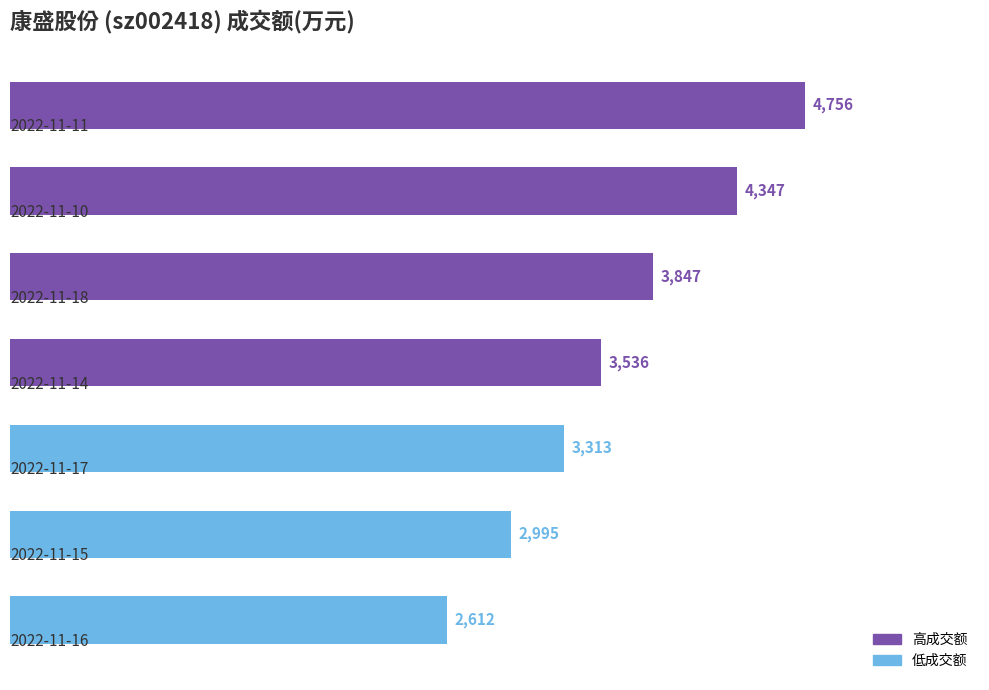

Count the values in the range 2995 to 4347.

5